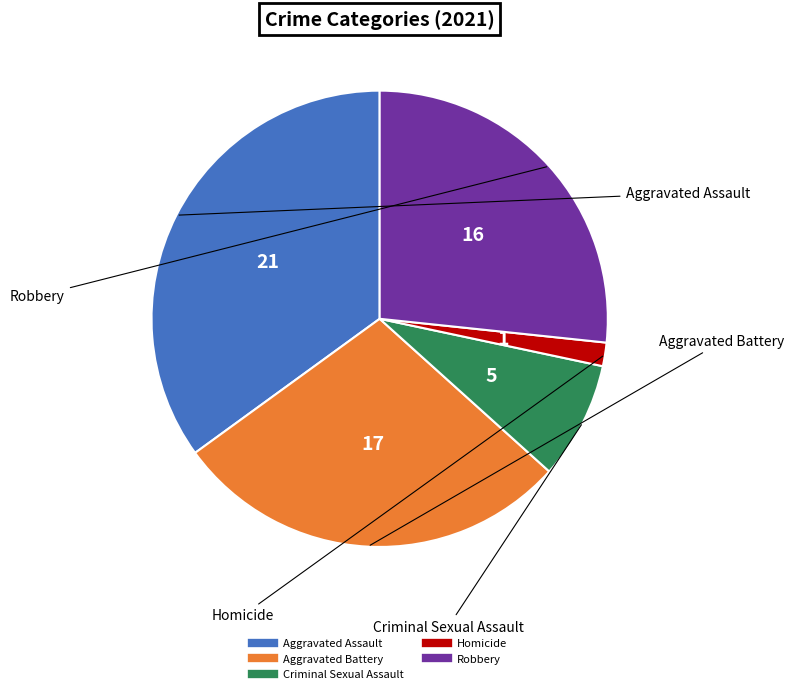

The Aggravated Assault slice represents 46% of the pie. True or false?

False